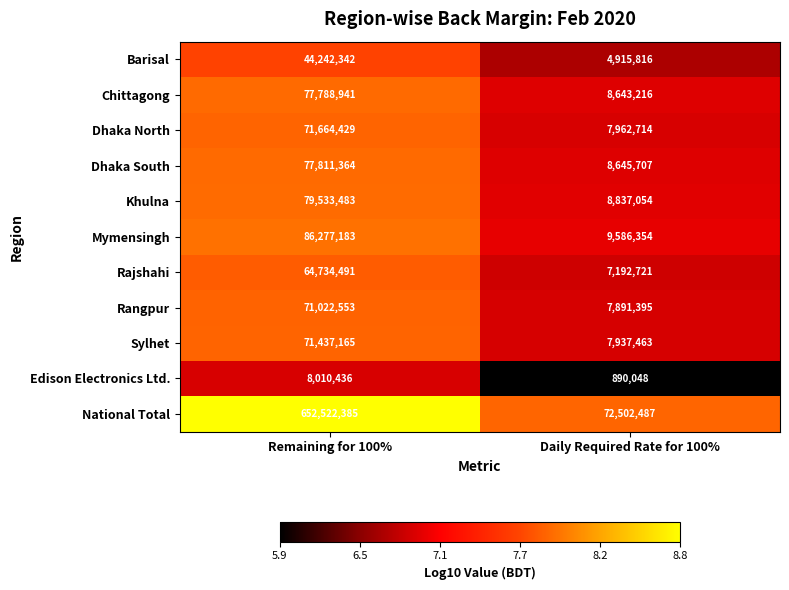

Which category has the highest value across all series?

Remaining for 100%